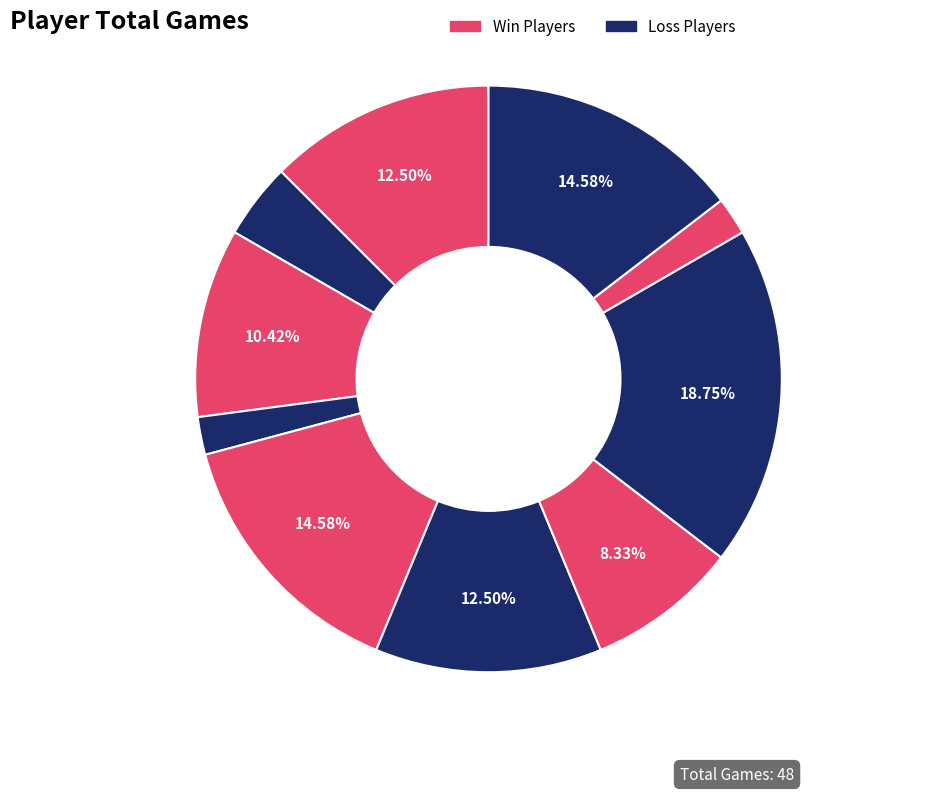

How many slices are in this pie chart?

10